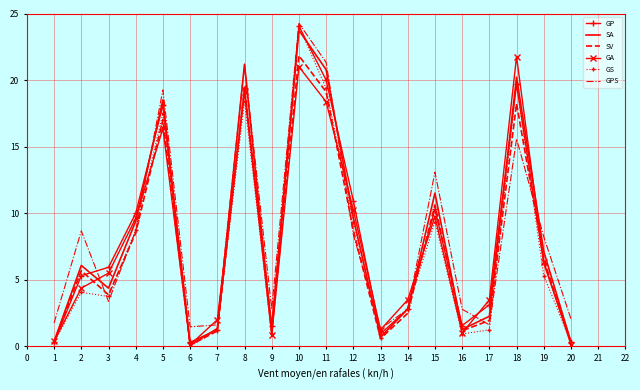

How many values in the GA series exceed 5?

10